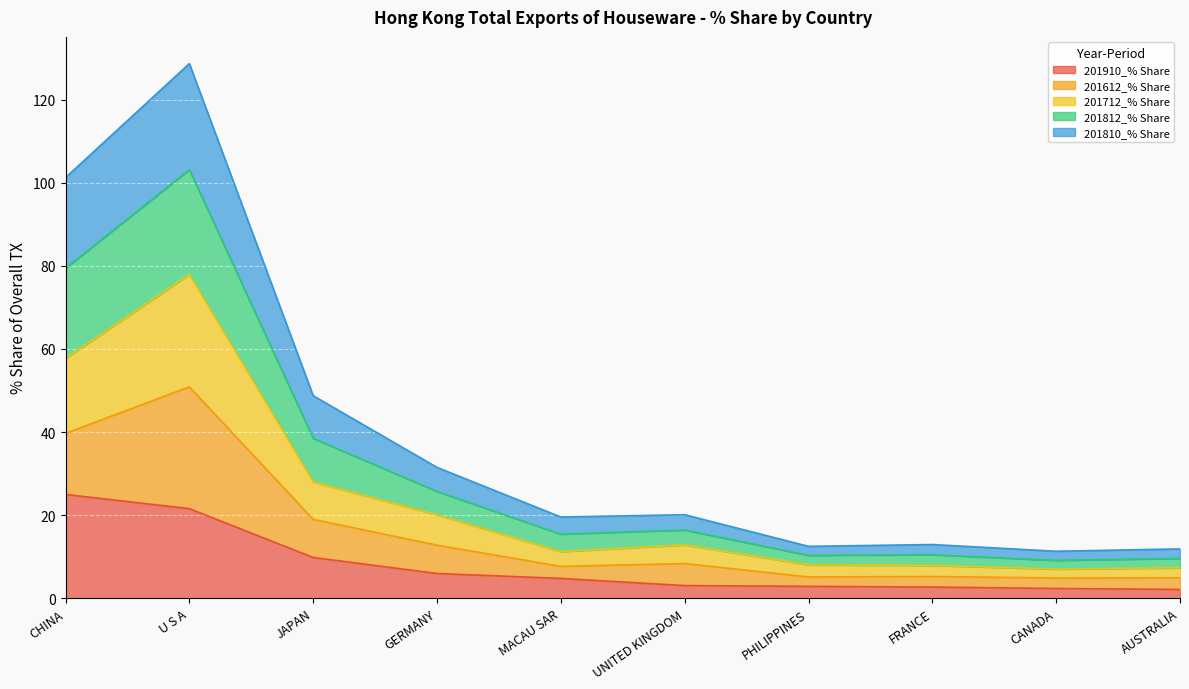

How many interior local peaks does the 201712_% Share series have?

2